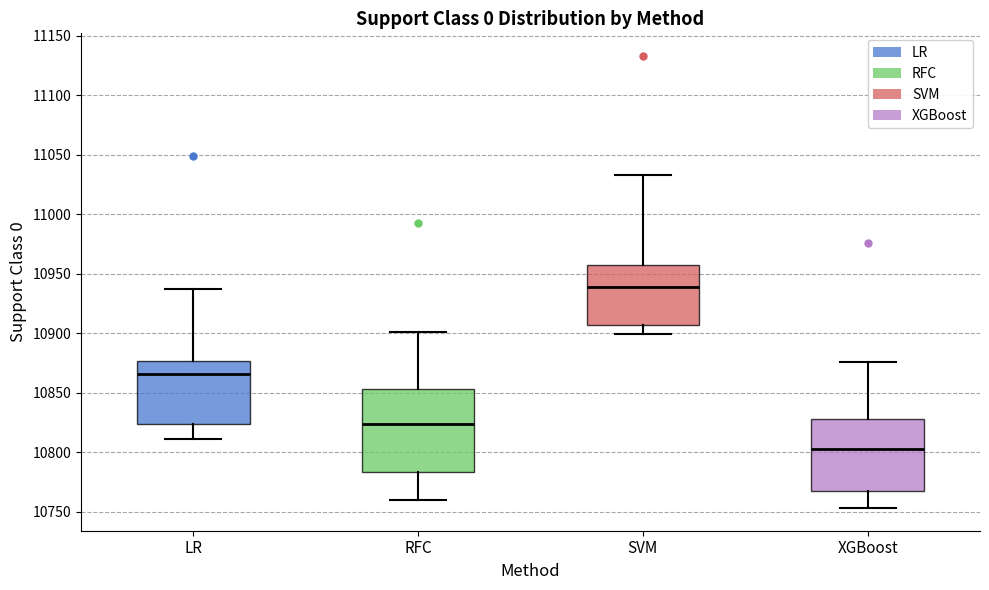

Reading left to right, read every box against the y-axis: the position of its median line, the range the box covers, and the ends of its whiskers. The values are not printed on the chart, so give them approximately, as read against the axis.

LR: median 10865, box 10825 to 10875, whiskers 10810 to 10935
RFC: median 10825, box 10785 to 10855, whiskers 10760 to 10900
SVM: median 10940, box 10905 to 10960, whiskers 10900 to 11035
XGBoost: median 10805, box 10770 to 10830, whiskers 10755 to 10875